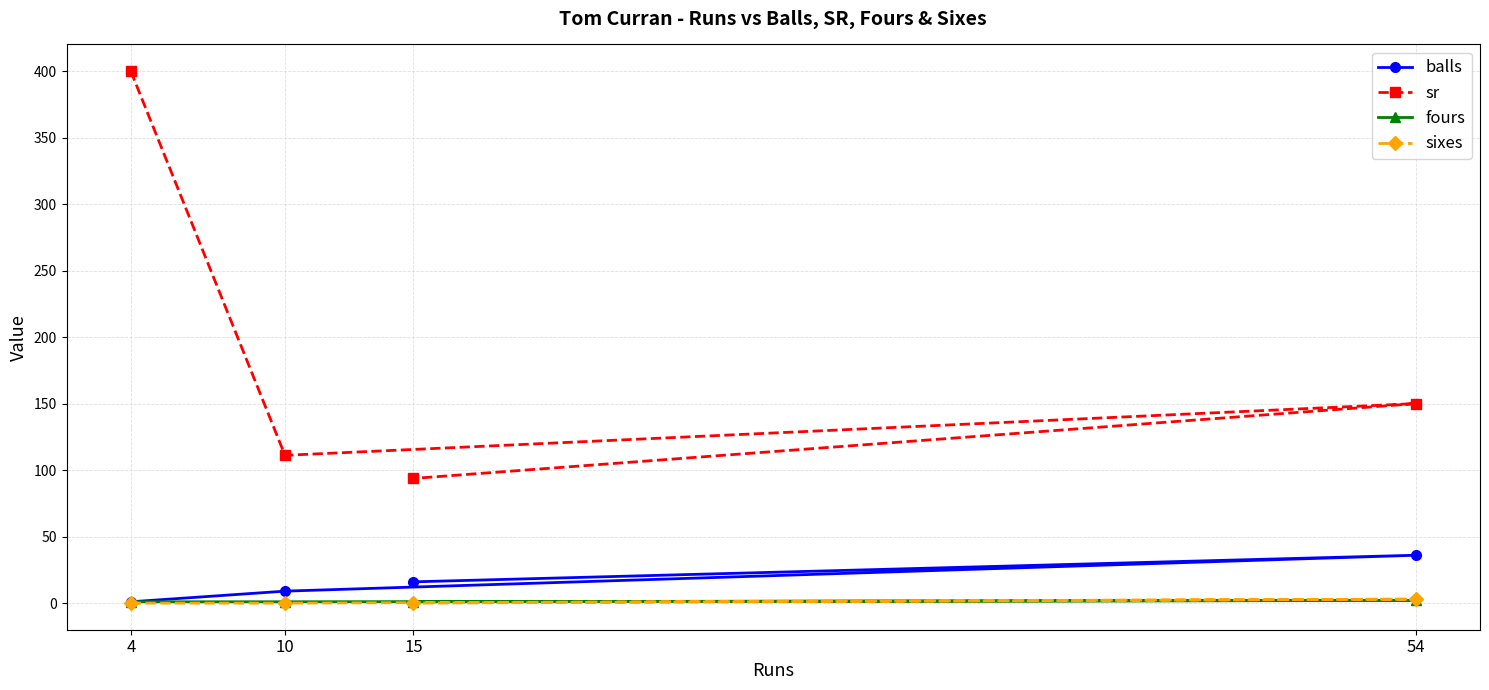

True or false: sixes and balls intersect in this chart.

False